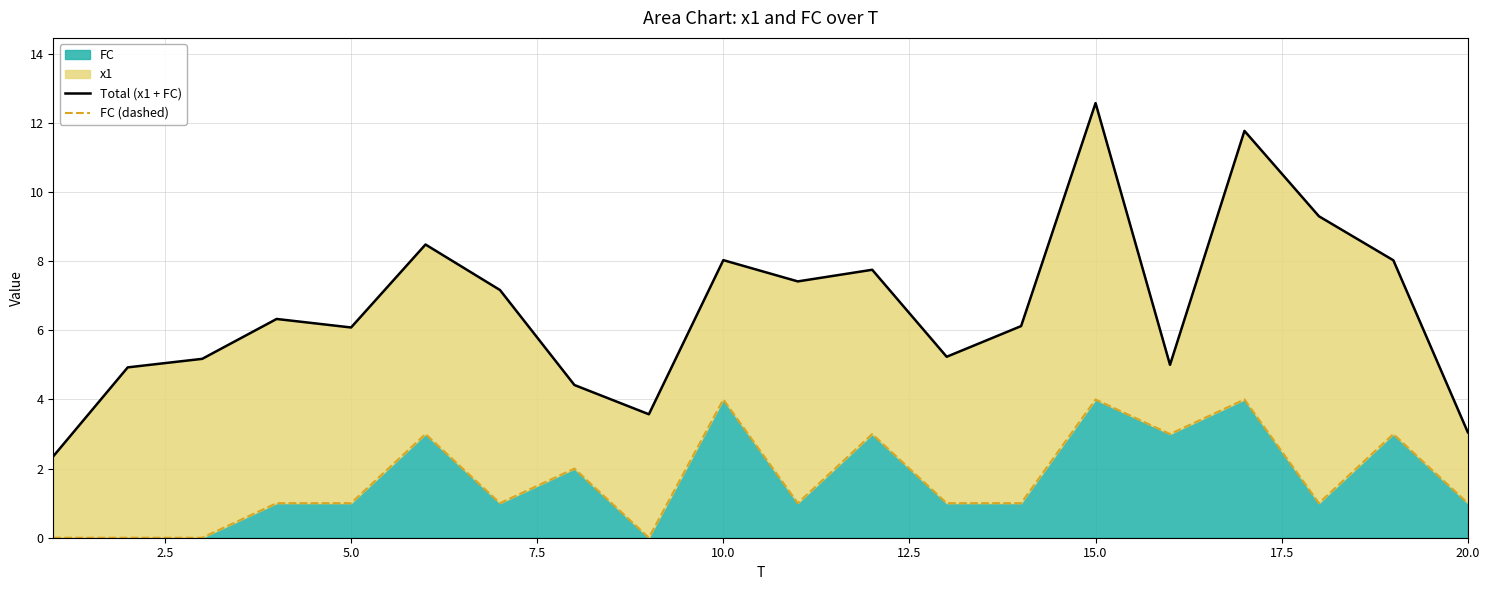

Is it true that FC equals 4 at 10.0?

True